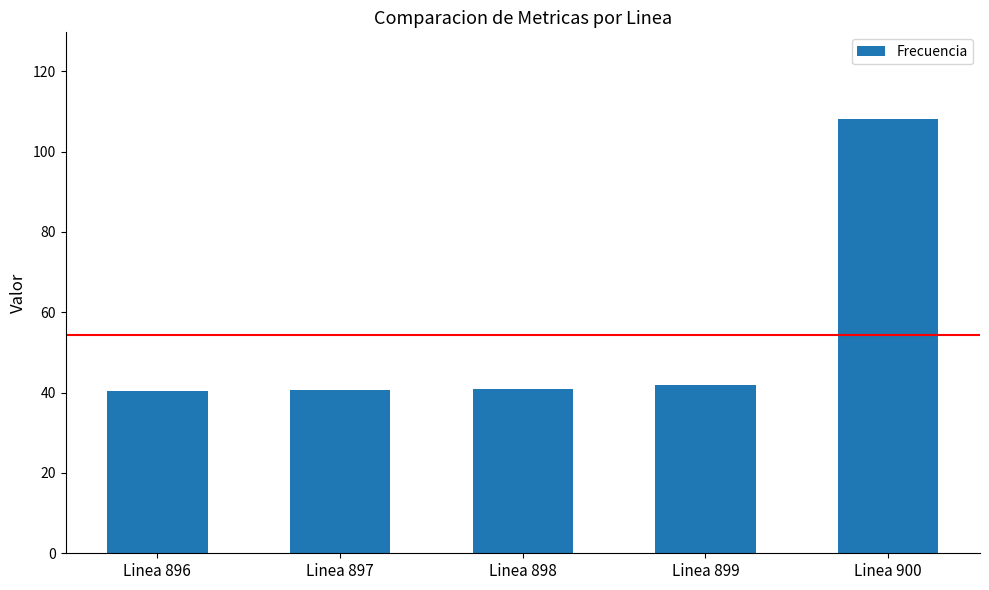

What is the value of the 2nd bar from the left?

40.7